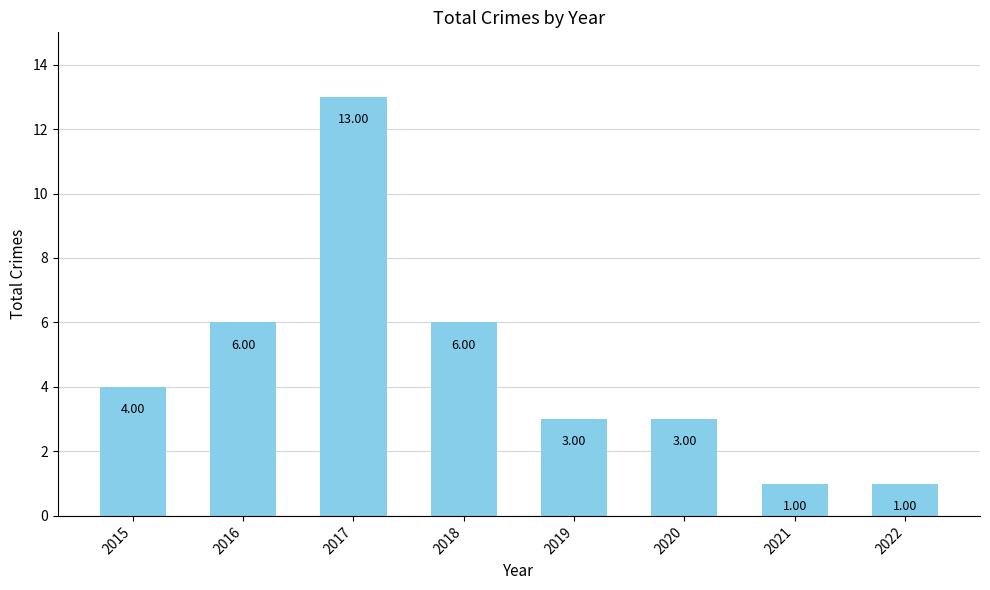

What is the sum of the values at 2016 and 2019?

9